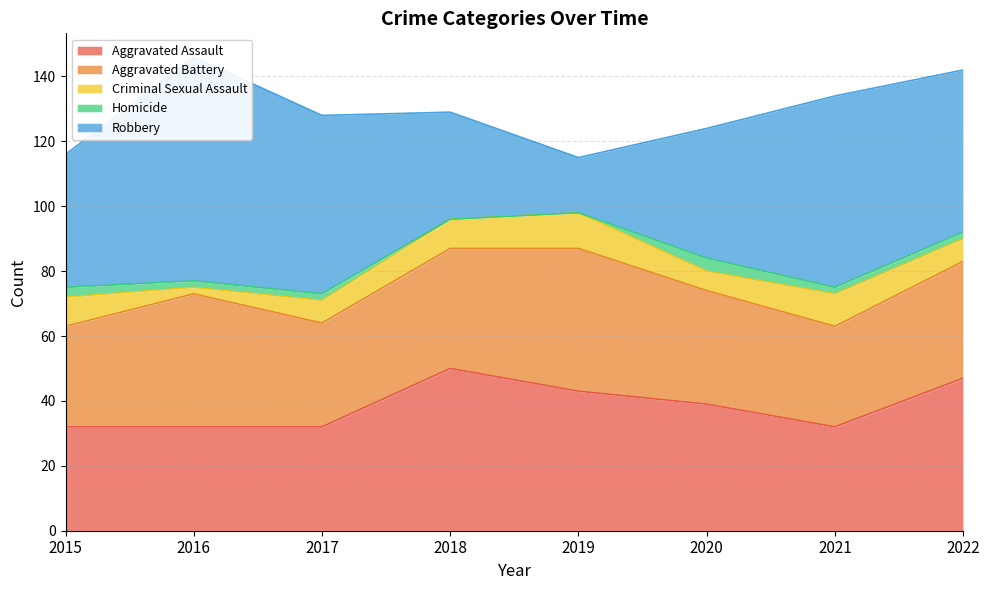

What is the sum of the Robbery values at 2022 and 2017?

105